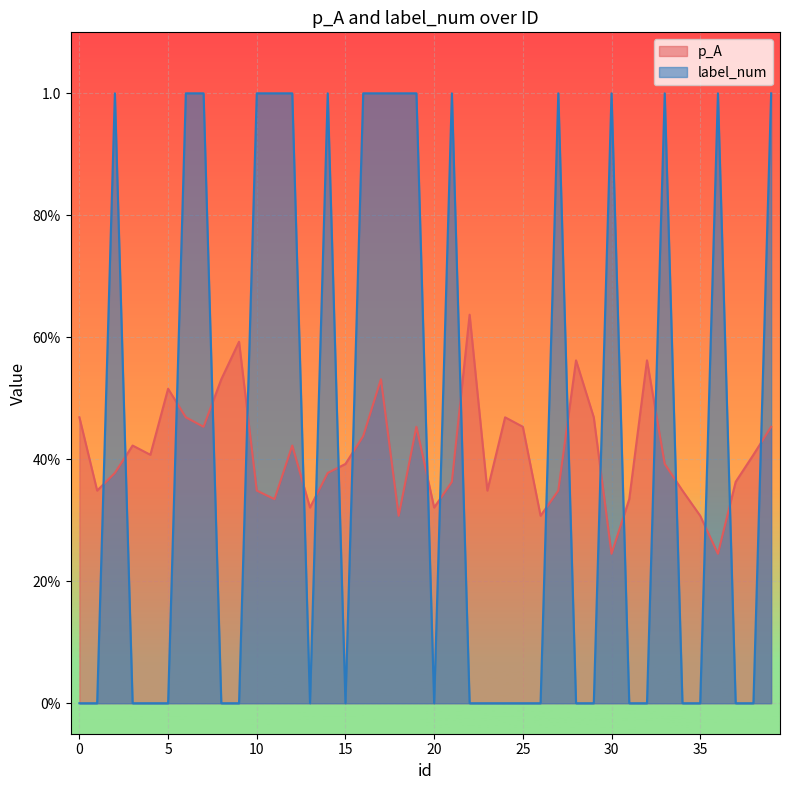

True or false: label_num and p_A cross at least once.

True